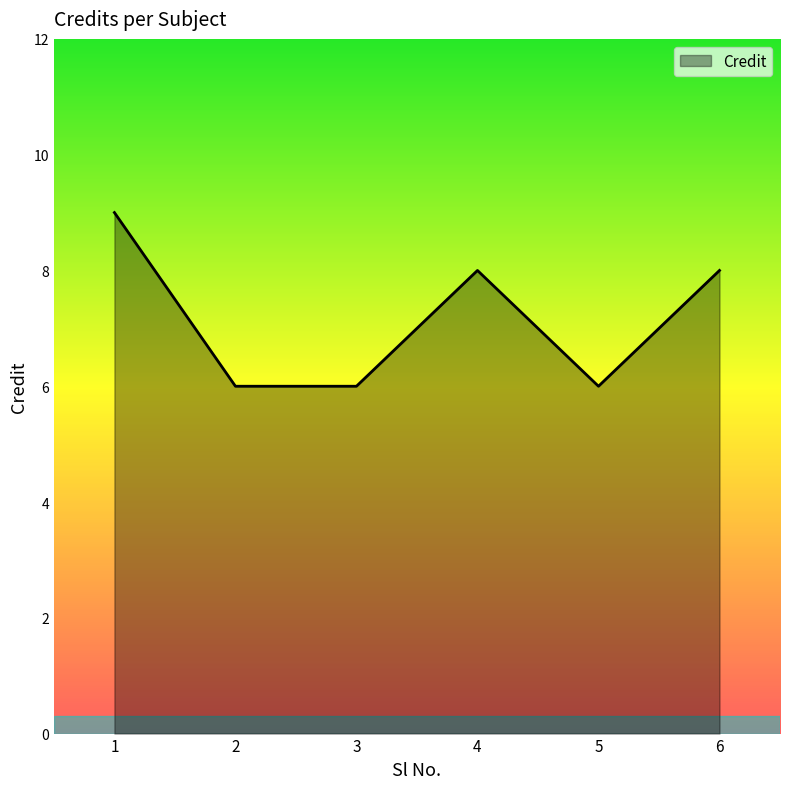

Reading left to right, what are all the values shown in this chart?

9	6	6	8	6	8